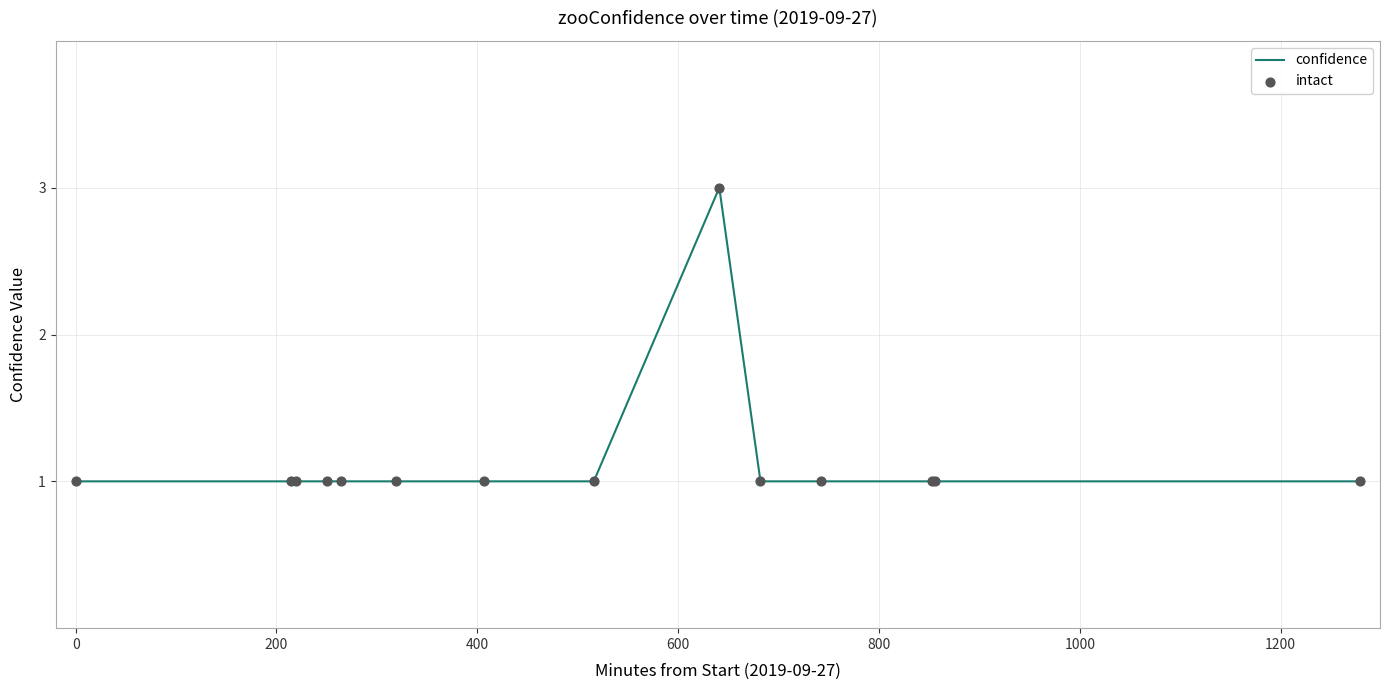

What is the greatest value displayed?

3